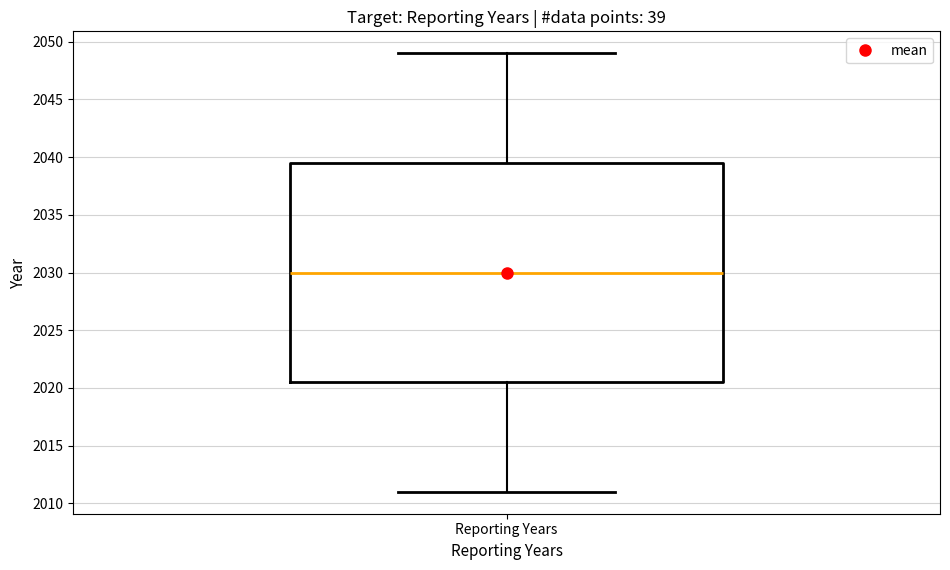

Transcribe this box plot: give where the median line is, the range the box spans, and where the two whiskers end, as read against the y-axis. The values are not printed on the chart, so give them approximately, as read against the axis.

median 2030.0, box 2020.5 to 2039.5, whiskers 2011.0 to 2049.0